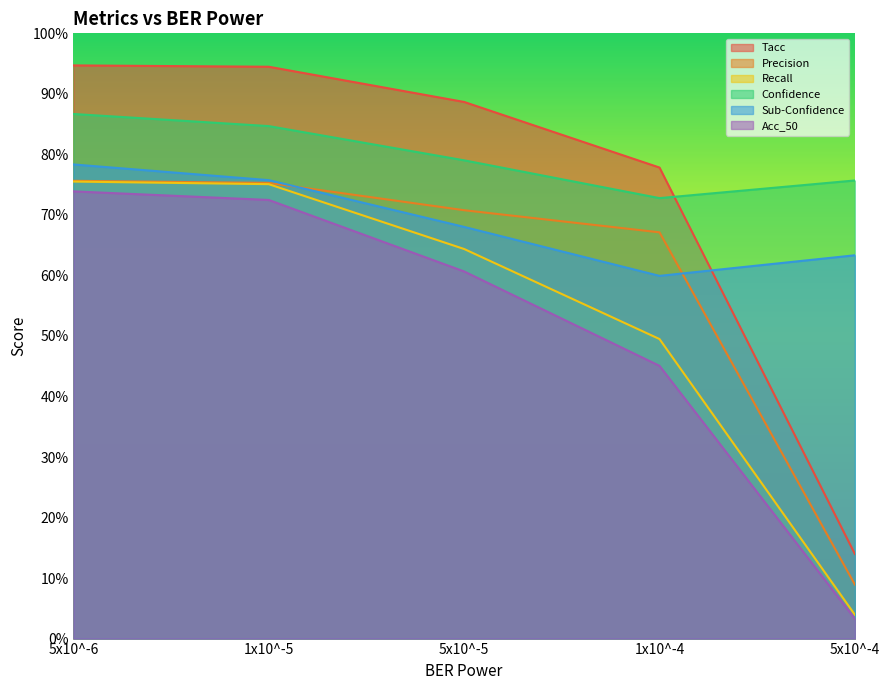

Reading left to right, extract all data points from this chart.

Tacc: 5x10^-6=0.9	1x10^-5=0.9	5x10^-5=0.9	1x10^-4=0.8	5x10^-4=0.1
Precision: 5x10^-6=0.8	1x10^-5=0.8	5x10^-5=0.7	1x10^-4=0.7	5x10^-4=0.1
Recall: 5x10^-6=0.8	1x10^-5=0.8	5x10^-5=0.6	1x10^-4=0.5	5x10^-4=0.0
Confidence: 5x10^-6=0.9	1x10^-5=0.8	5x10^-5=0.8	1x10^-4=0.7	5x10^-4=0.8
Sub-Confidence: 5x10^-6=0.8	1x10^-5=0.8	5x10^-5=0.7	1x10^-4=0.6	5x10^-4=0.6
Acc_50: 5x10^-6=0.7	1x10^-5=0.7	5x10^-5=0.6	1x10^-4=0.5	5x10^-4=0.0